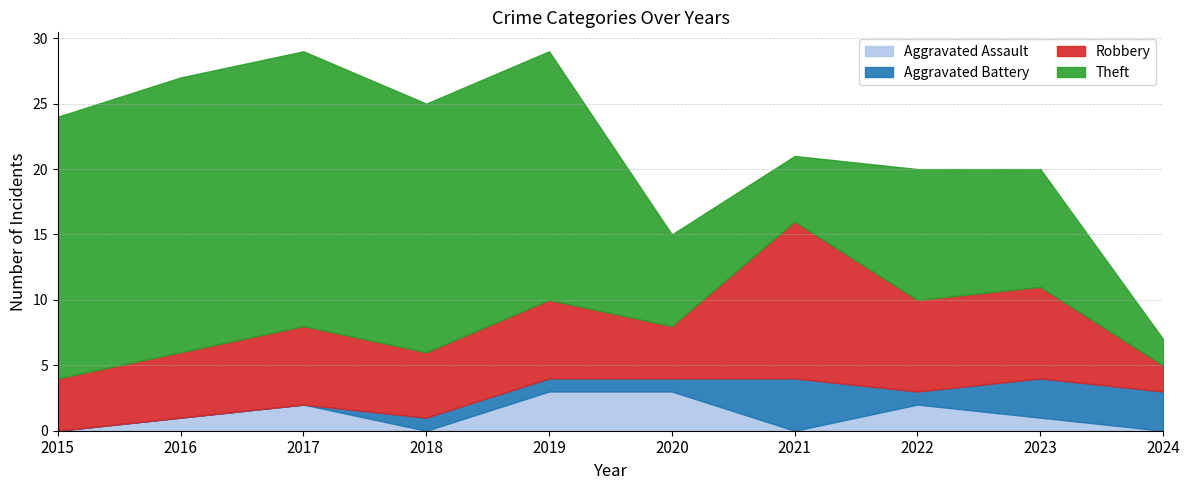

Does the chart have visible grid lines?

Yes